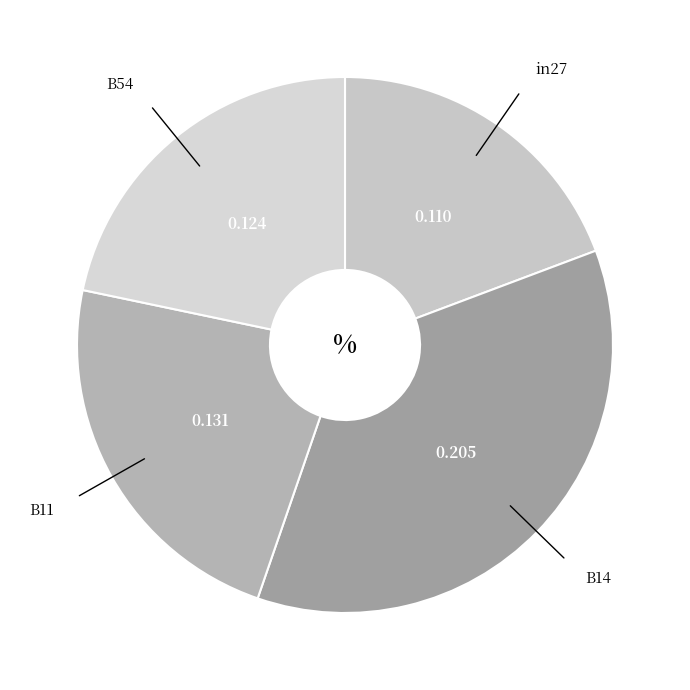

Which slice is the smallest?

in27